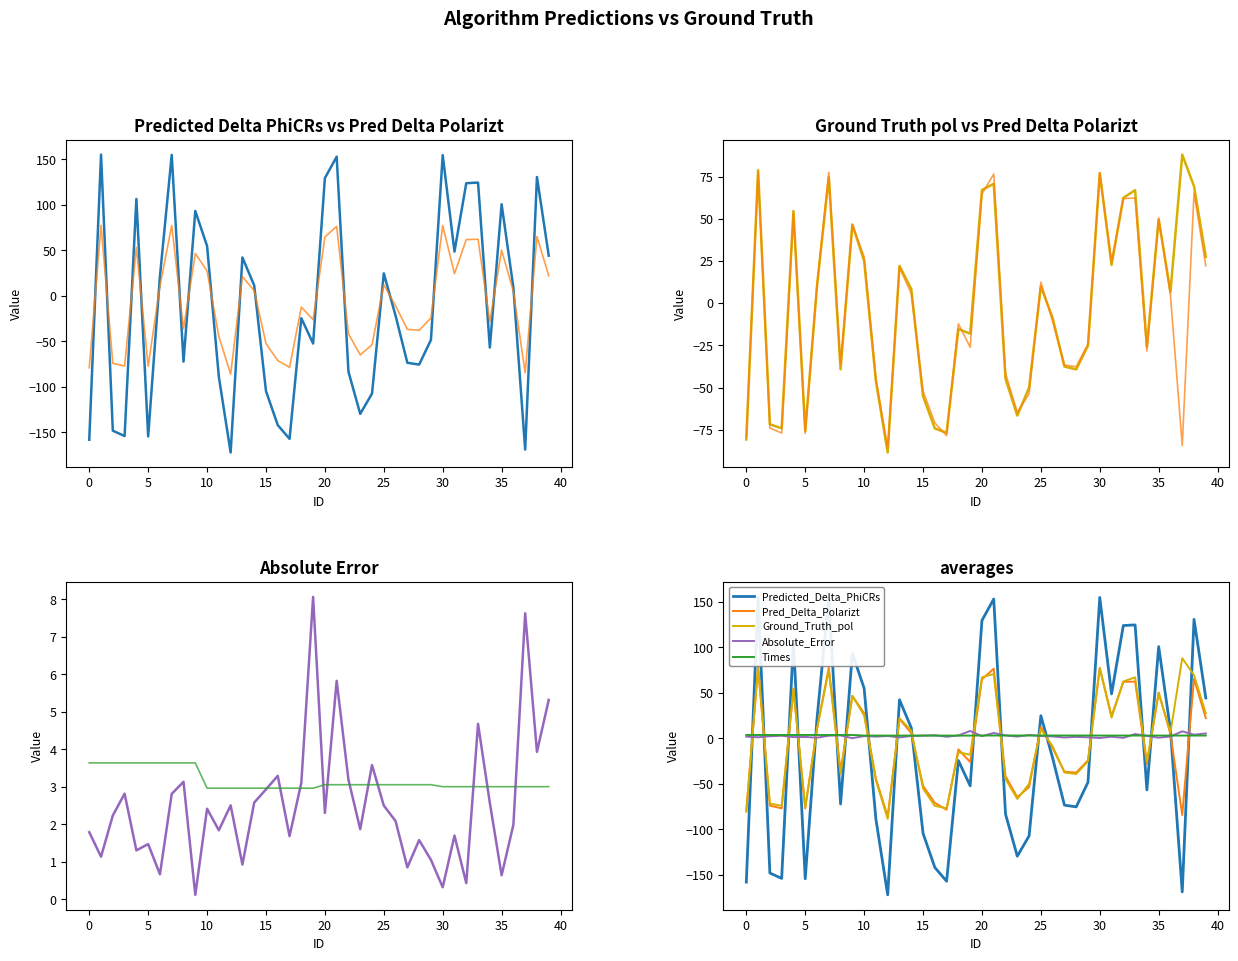

Which series has the largest range (max minus min)?

Predicted_Delta_PhiCRs